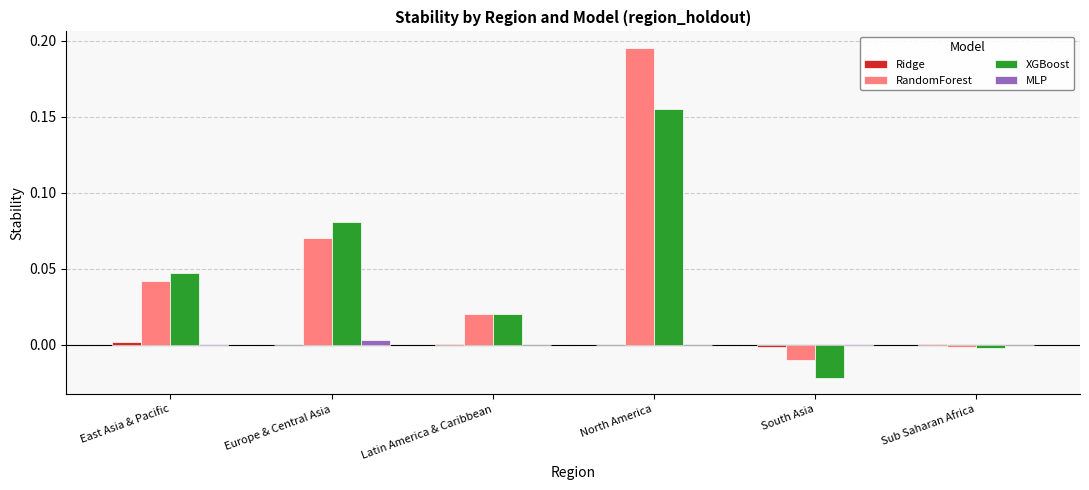

Is it true that MLP equals 0.0 at East Asia & Pacific?

True